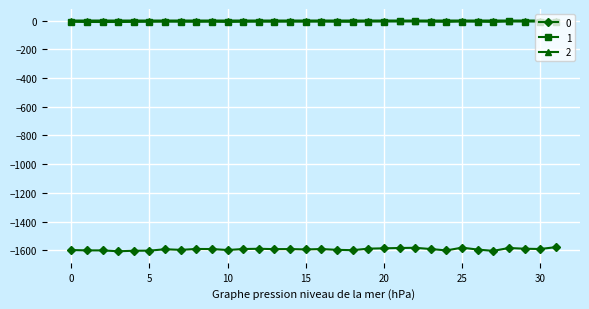

True or false: 2 and 0 intersect in this chart.

False